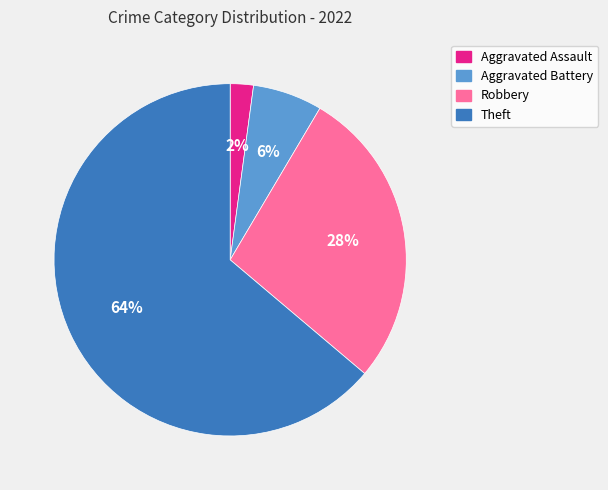

To the nearest percent, what is the average slice percentage?

25%